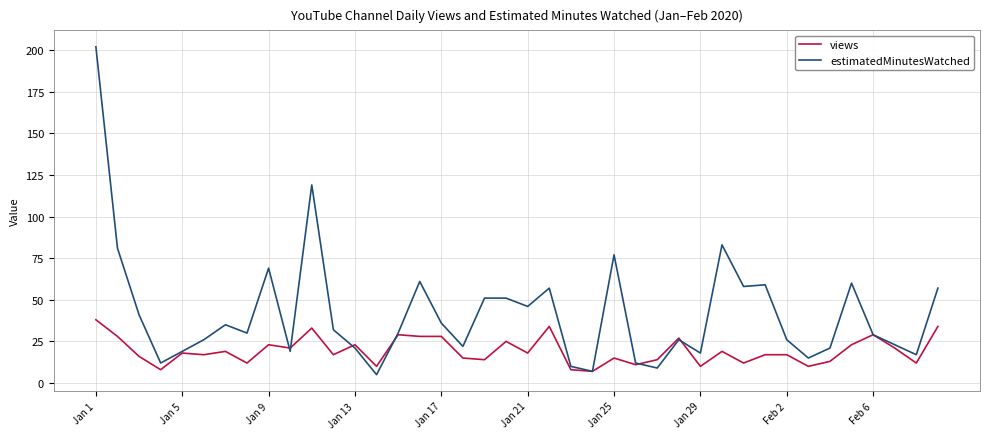

How many distinct data groups are displayed?

2